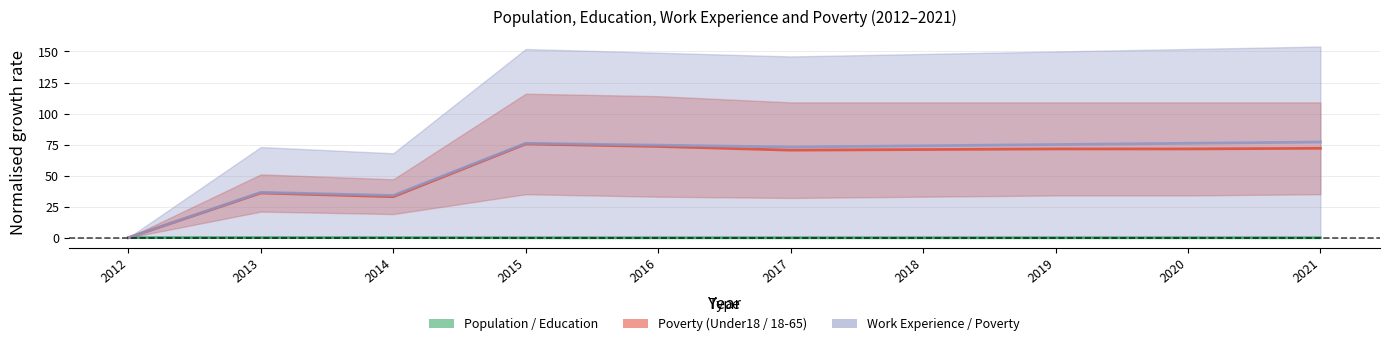

Rank the series by their maximum value, from lowest to highest.

Population, Poverty_18to65, Poverty